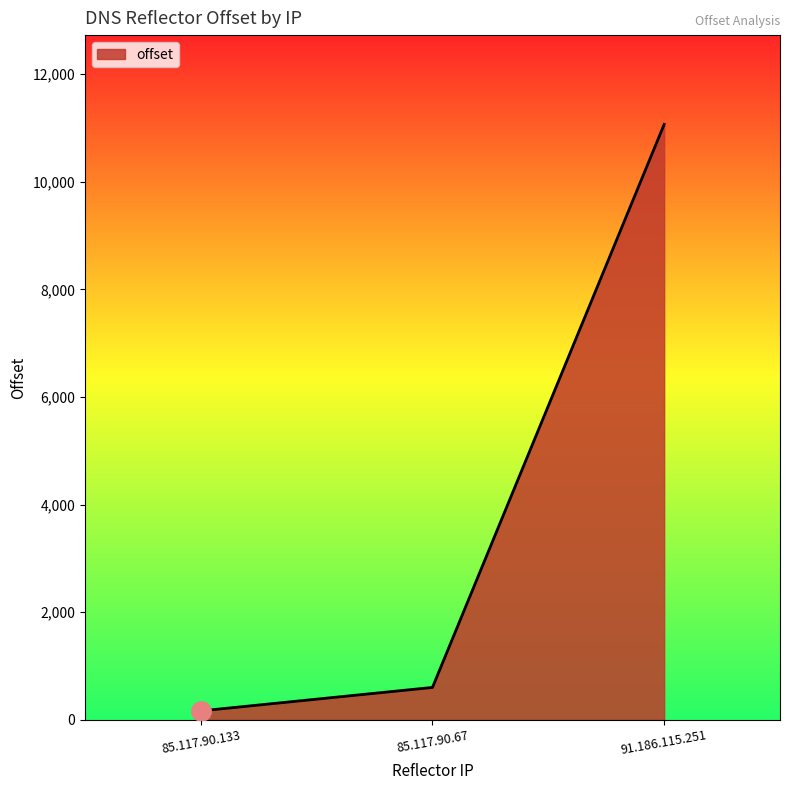

Rank the categories by value from lowest to highest.

85.117.90.133, 85.117.90.67, 91.186.115.251